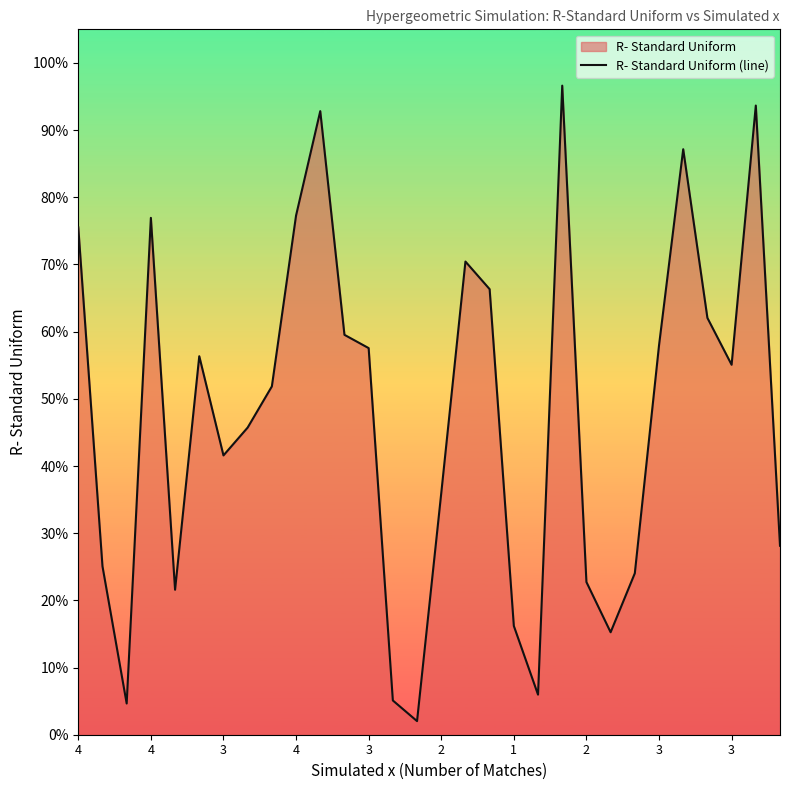

Reading right to left, transcribe all the data shown in this chart.

0.3	0.9	0.6	0.6	0.9	0.6	0.2	0.2	0.2	1.0	0.1	0.2	0.7	0.7	0.4	0.0	0.1	0.6	0.6	0.9	0.8	0.5	0.5	0.4	0.6	0.2	0.8	0.0	0.3	0.8